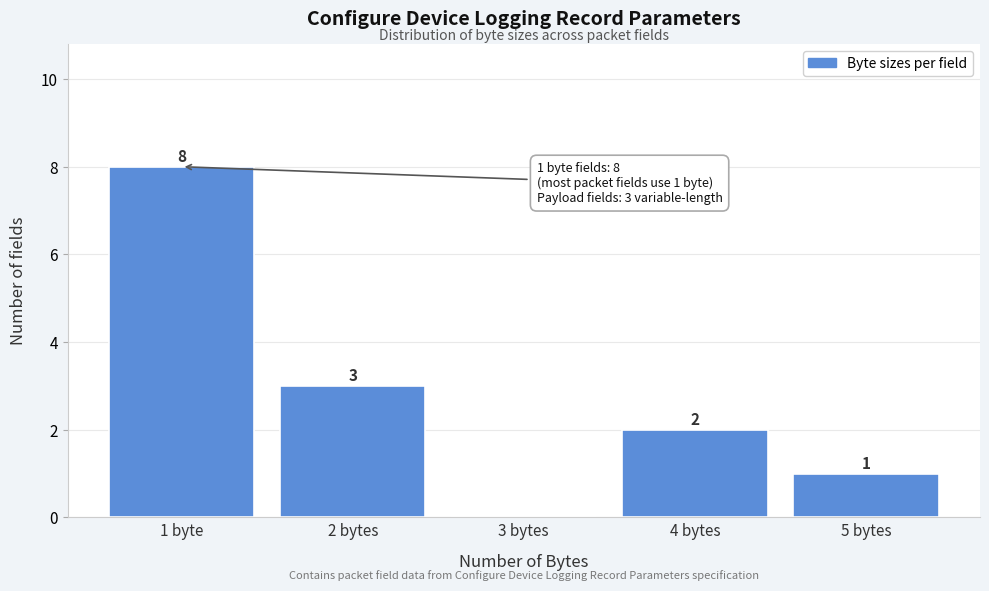

Reading left to right, what are all the values shown in this chart?

1 byte=8	2 bytes=3	3 bytes=0	4 bytes=2	5 bytes=1